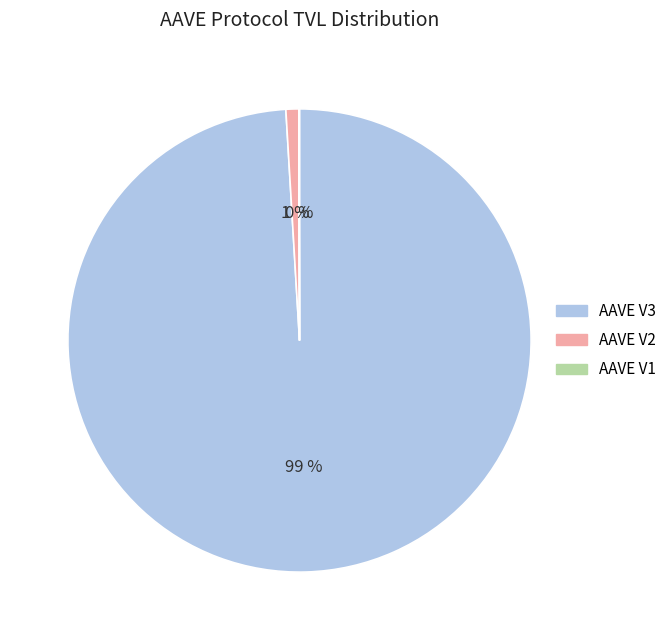

Is there a majority slice in this chart?

Yes